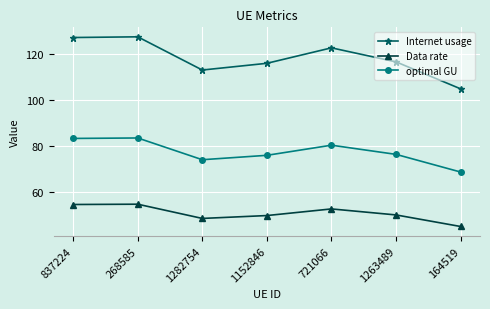

Rank the series by their average value, from lowest to highest.

Data rate, optimal GU, Internet usage